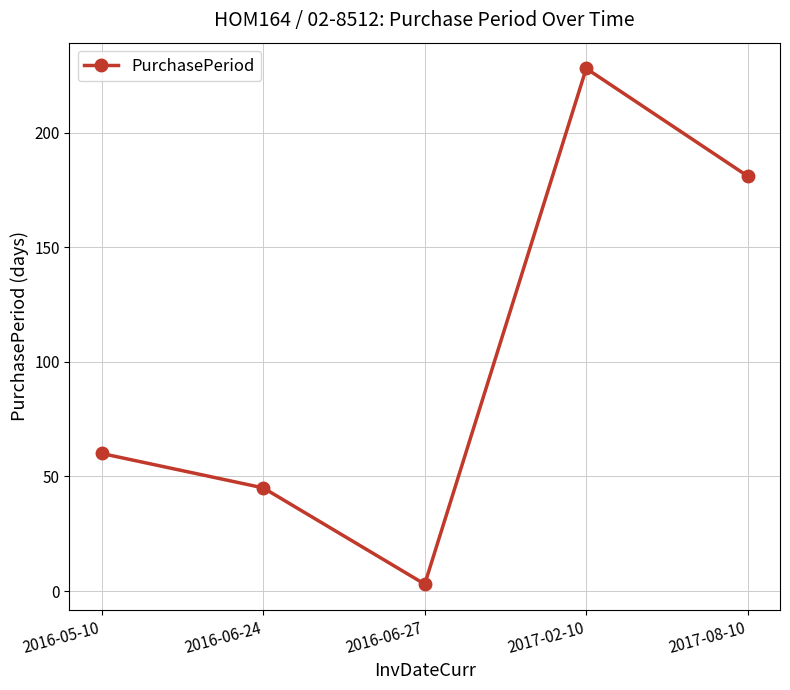

What is the change in value from 2016-06-24 to 2017-02-10?

+183